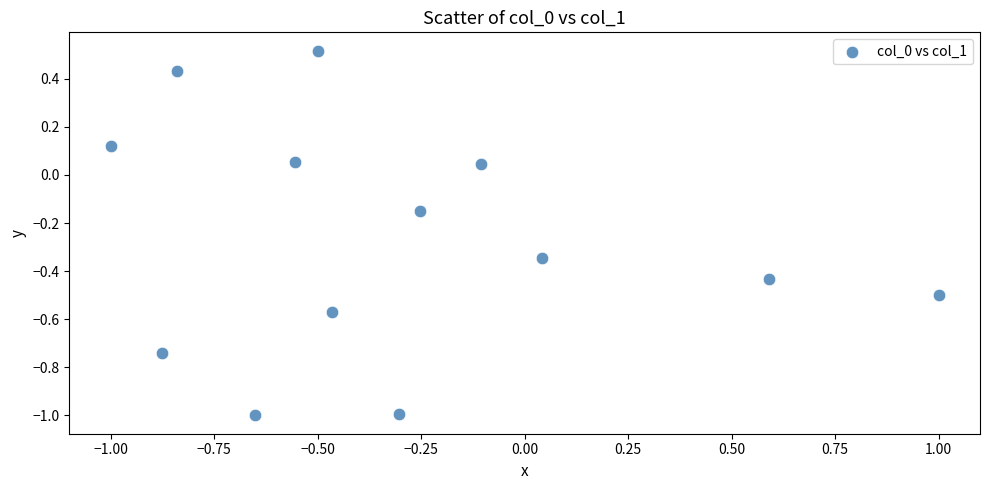

What is the range of Y values (max minus min)?

1.5